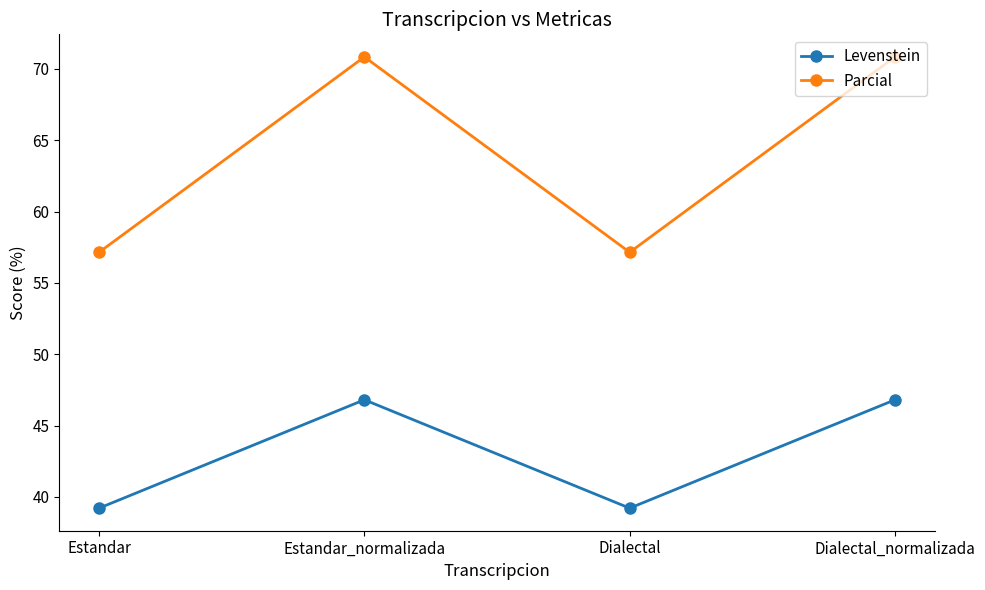

What is the total value across all series at Dialectal?

96.4